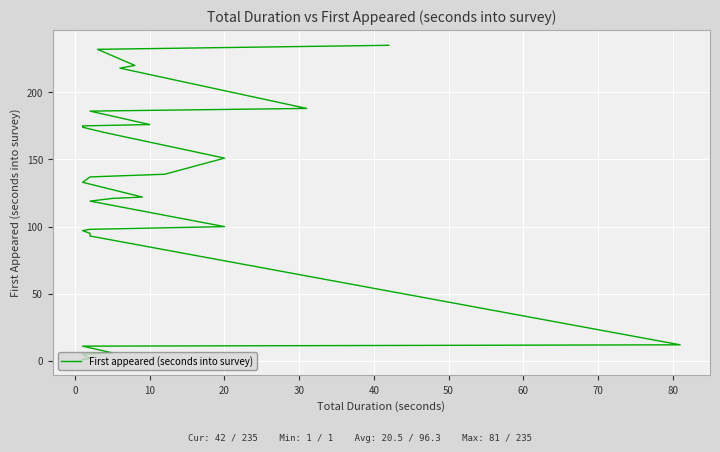

What is the difference between the second highest and minimum values?

231